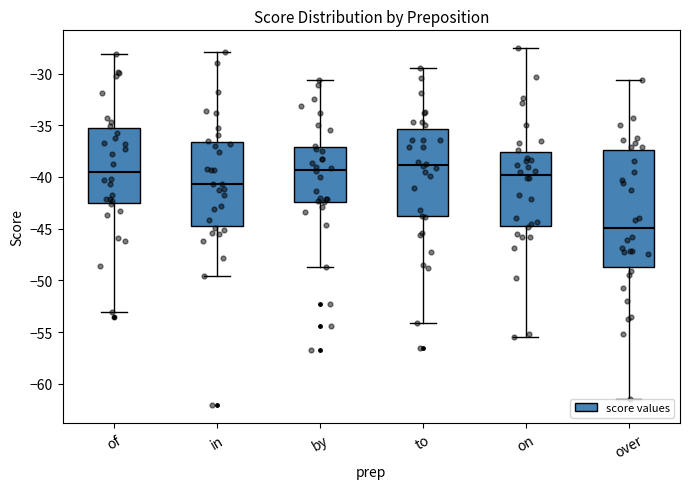

Reading left to right, transcribe this box plot: for each box, give where its median line is, the range the box spans, and where its two whiskers end, as read against the y-axis. The values are not printed on the chart, so give them approximately, as read against the axis.

of: median -39.5, box -42.5 to -35.5, whiskers -53.0 to -28.0
in: median -40.5, box -44.5 to -36.5, whiskers -49.5 to -28.0
by: median -39.5, box -42.5 to -37.0, whiskers -48.5 to -30.5
to: median -39.0, box -44.0 to -35.5, whiskers -54.0 to -29.5
on: median -40.0, box -45.0 to -37.5, whiskers -55.5 to -27.5
over: median -45.0, box -48.5 to -37.5, whiskers -61.5 to -30.5